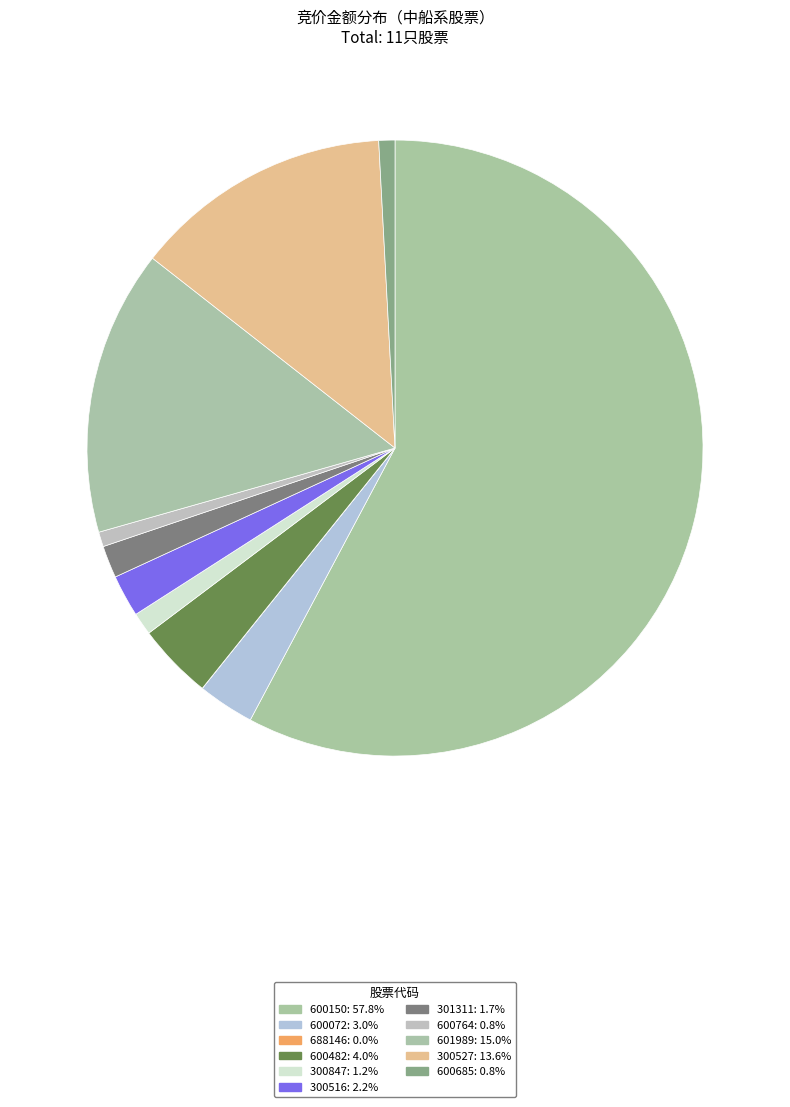

To the nearest percent, what is the combined percentage of 600685 and 301311?

3%